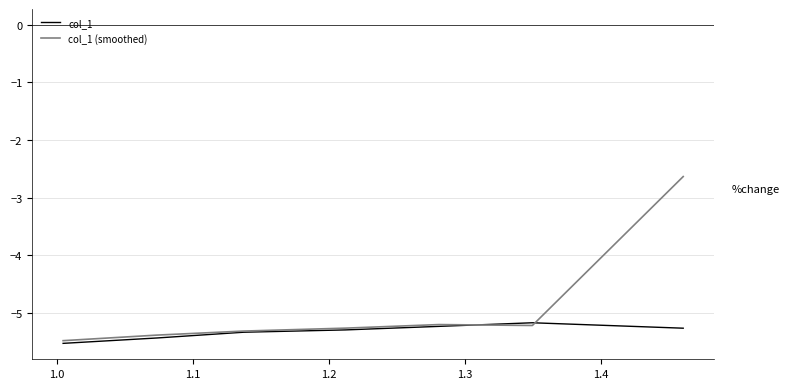

At how many categories does at least one series exceed -4?

1